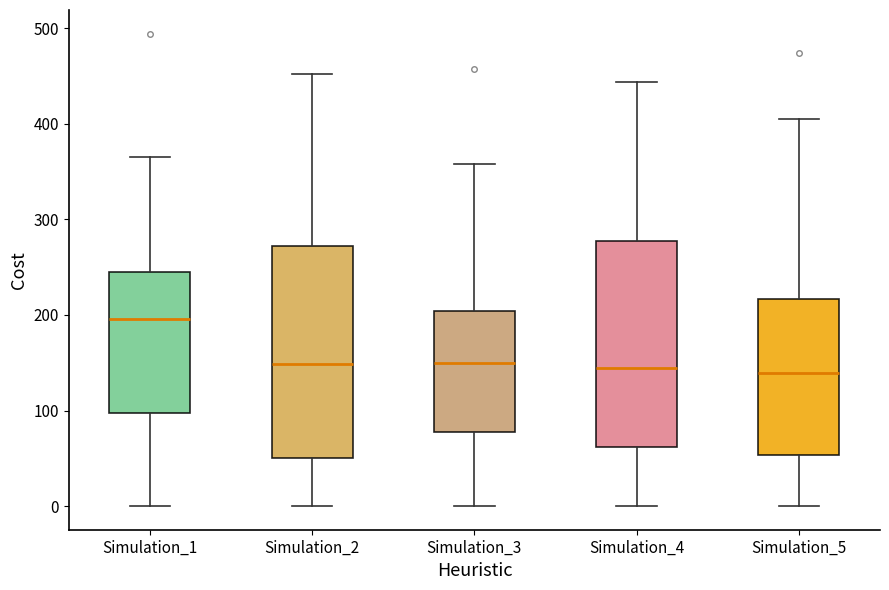

Reading left to right, transcribe this box plot: for each box, give where its median line is, the range the box spans, and where its two whiskers end, as read against the y-axis. The values are not printed on the chart, so give them approximately, as read against the axis.

Simulation_1: median 200, box 100 to 250, whiskers 0 to 370
Simulation_2: median 150, box 50 to 270, whiskers 0 to 450
Simulation_3: median 150, box 80 to 200, whiskers 0 to 360
Simulation_4: median 140, box 60 to 280, whiskers 0 to 440
Simulation_5: median 140, box 50 to 220, whiskers 0 to 400